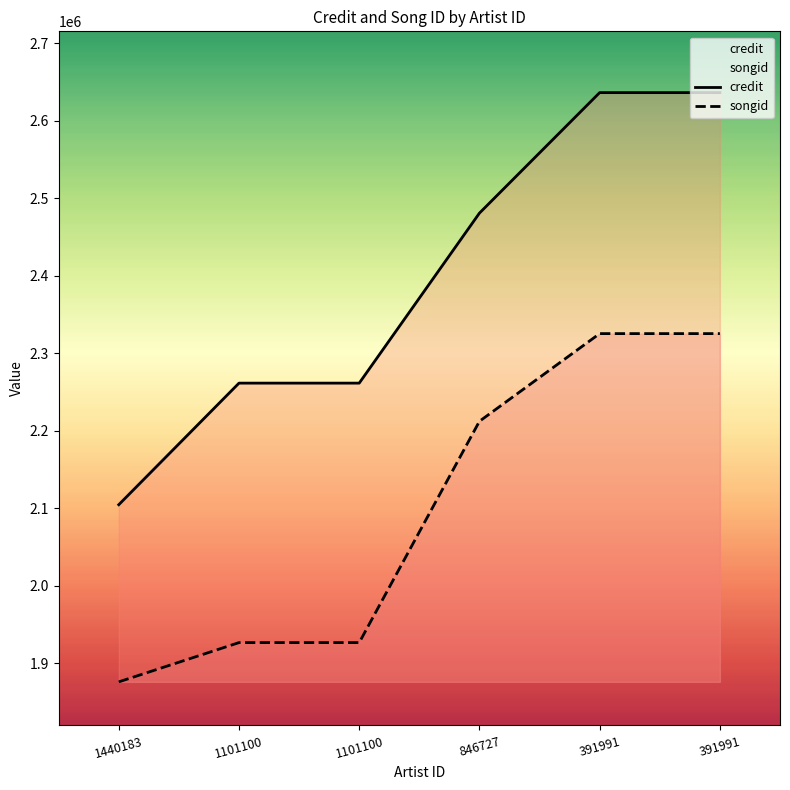

The credit series shows 2480737 at 846727. True or false?

True